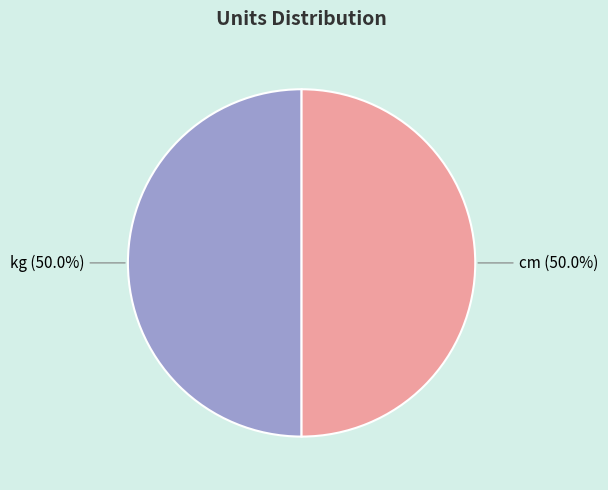

What is the ratio of the value at cm to the value at kg?

1.0